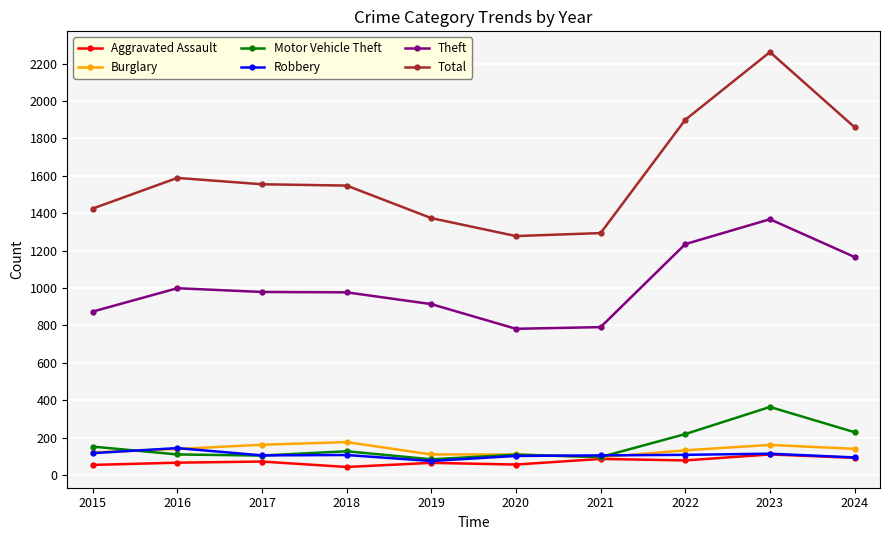

What is the average value of the Aggravated Assault series?

72